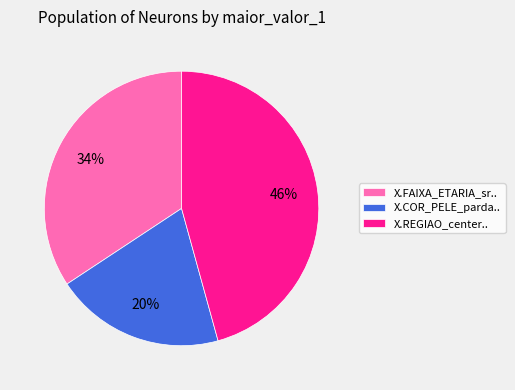

Which category has the biggest portion of the pie?

X.REGIAO_center..